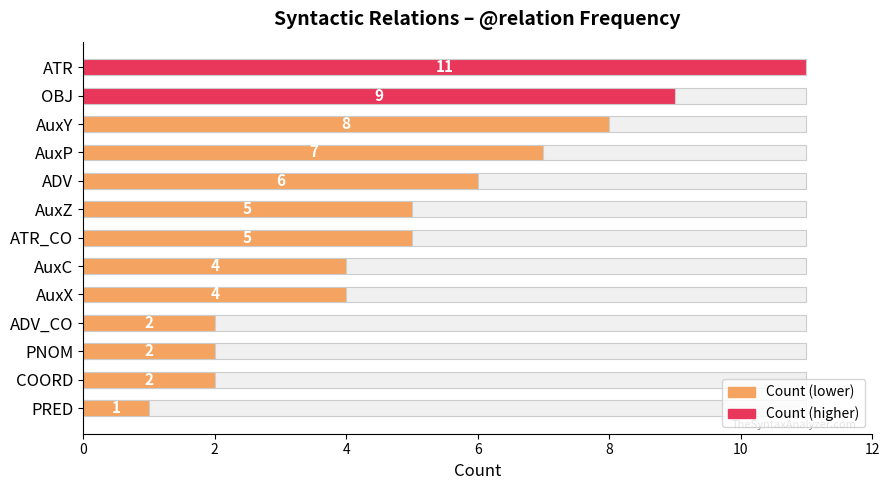

Is it true that the value at 8 is 1?

False